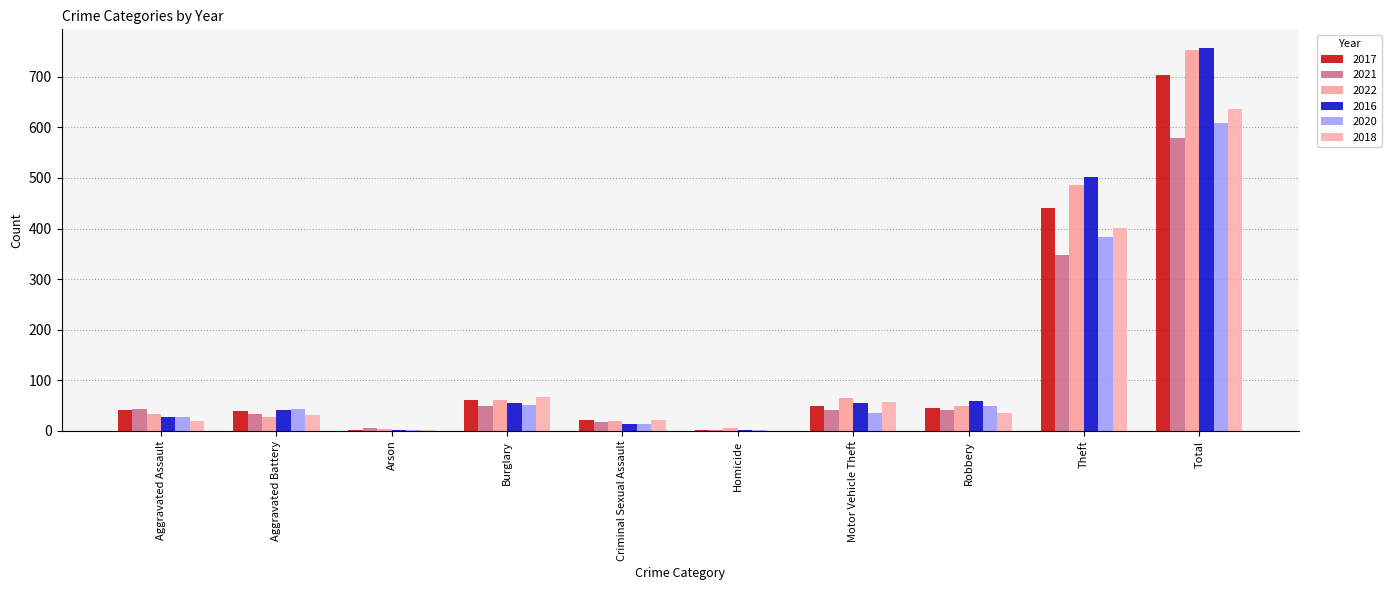

What are all the series names shown in the legend?

2017, 2021, 2022, 2016, 2020, 2018